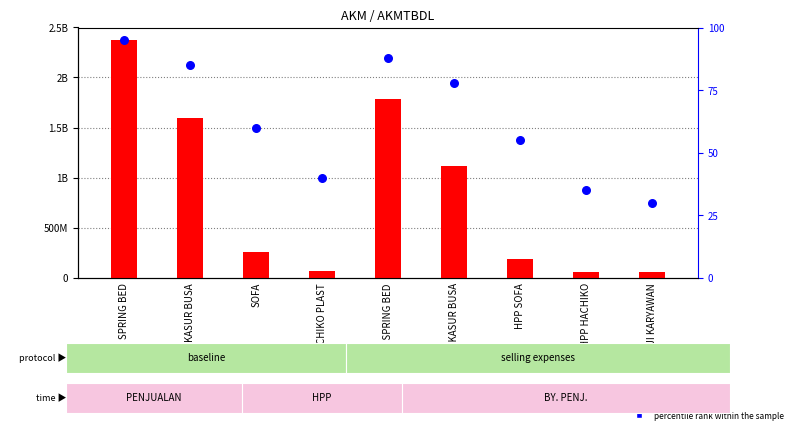

At how many categories does at least one series exceed 99500298?

6